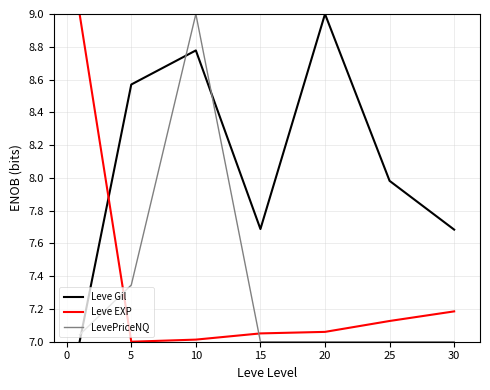

Which series ends up on top after the final intersection of LevePriceNQ and Leve Gil?

Leve Gil